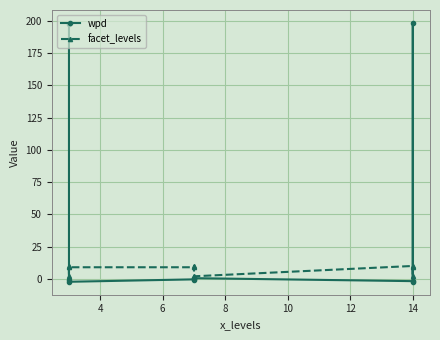

After their last crossing, which series has the higher values: facet_levels or wpd?

facet_levels